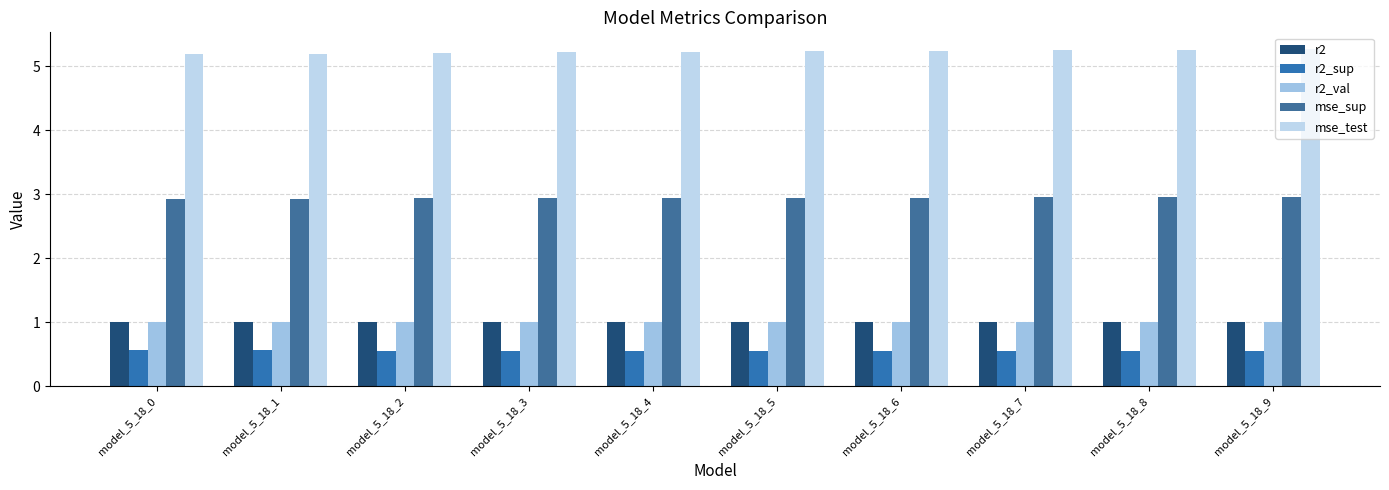

What is the lowest value of the mse_sup series?

2.9